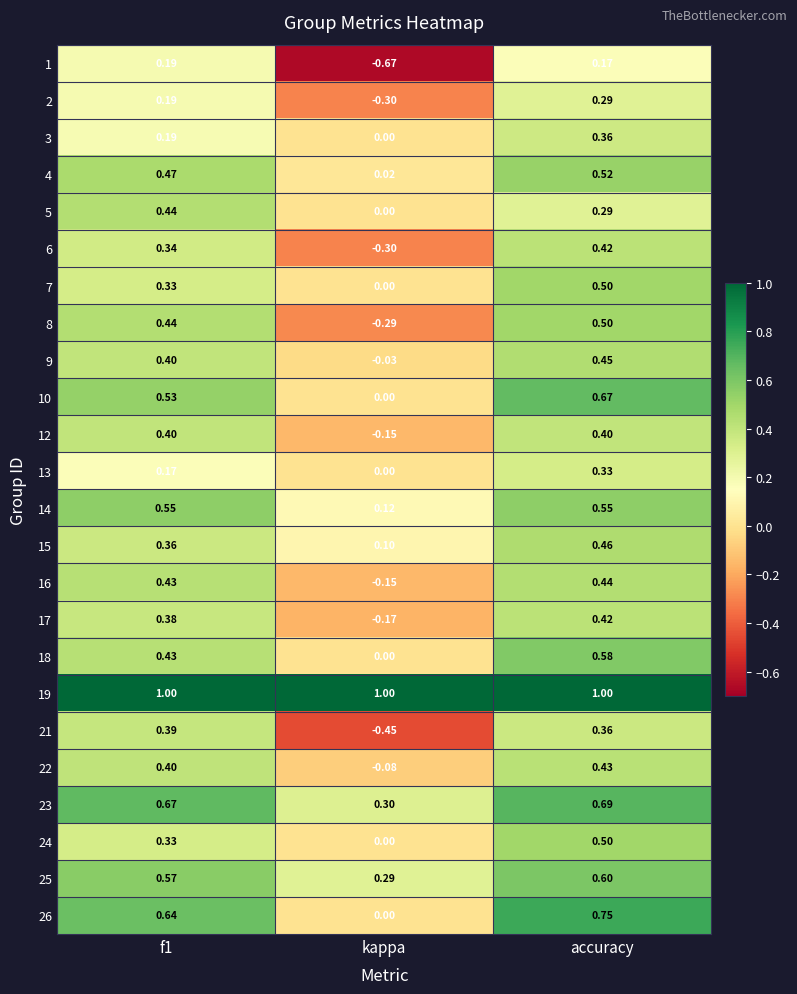

Which category has the highest value in the 4 series?

accuracy